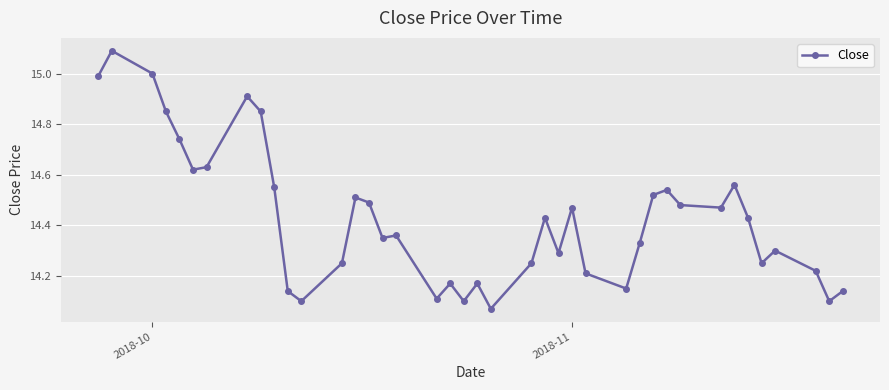

What is the sum of all values?

577.2